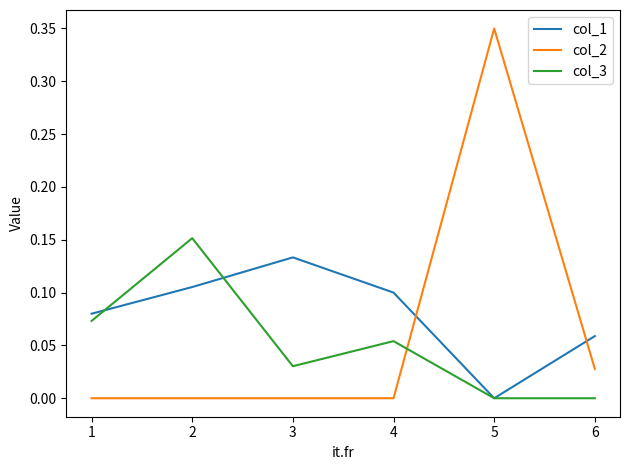

Which series has the largest total across all categories?

col_1